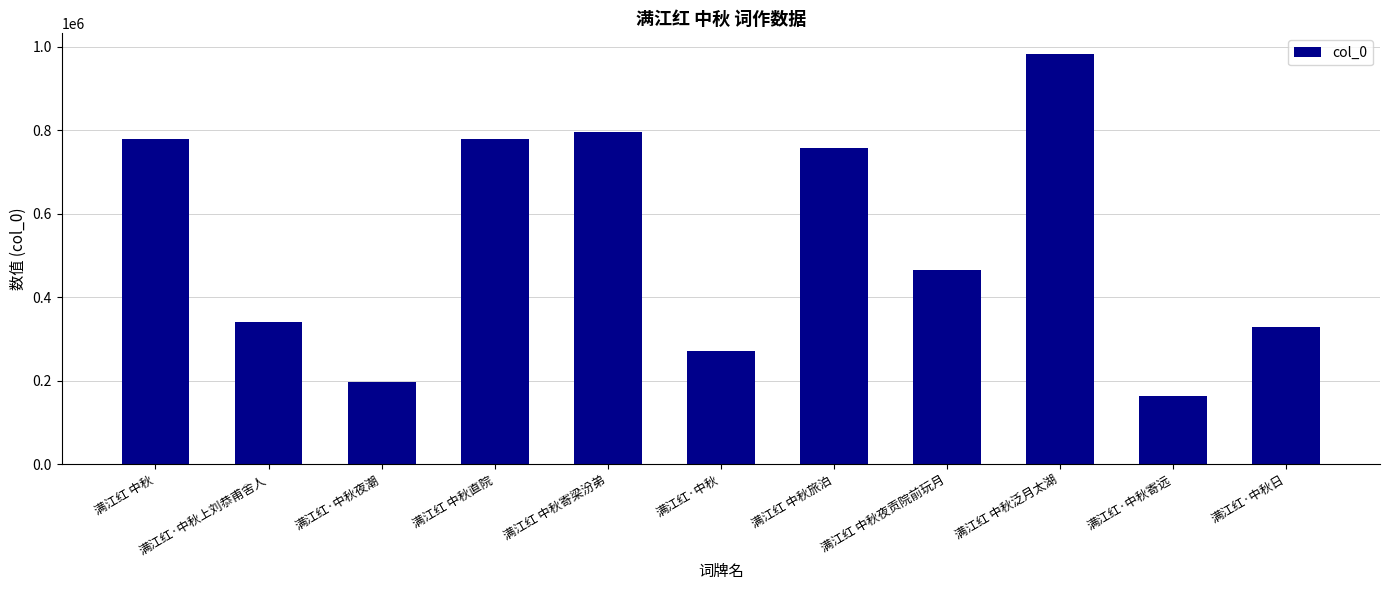

At which category does the chart reach its peak across all series?

满江红 中秋泛月太湖